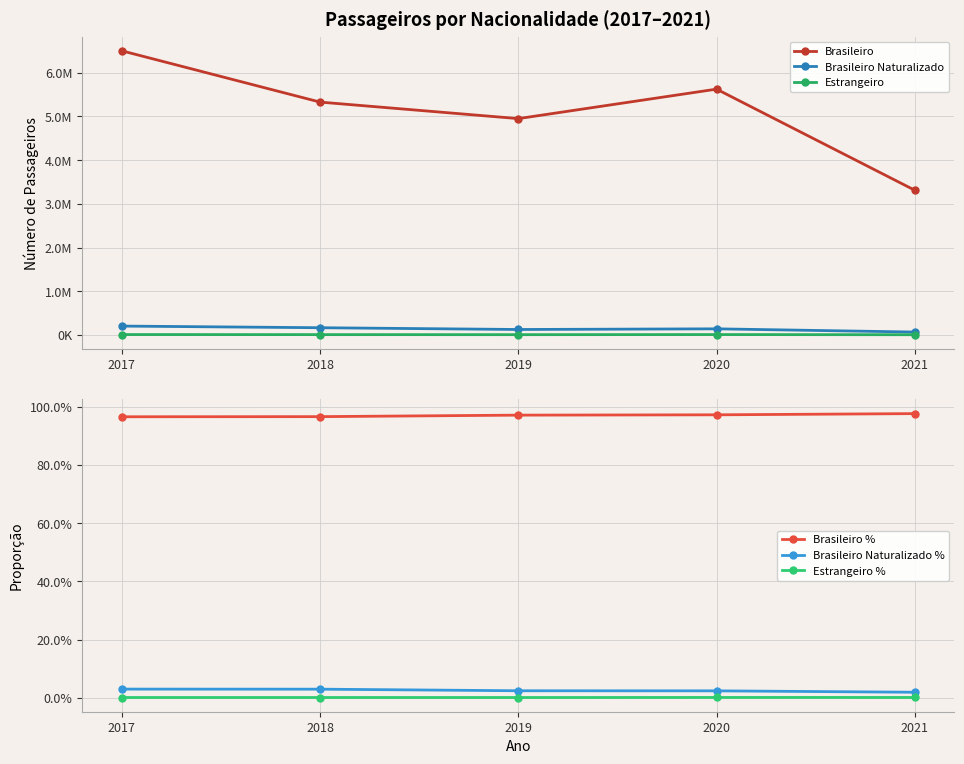

Is the value of Brasileiro at 2021 greater than the value of Brasileiro % at 2019?

Yes